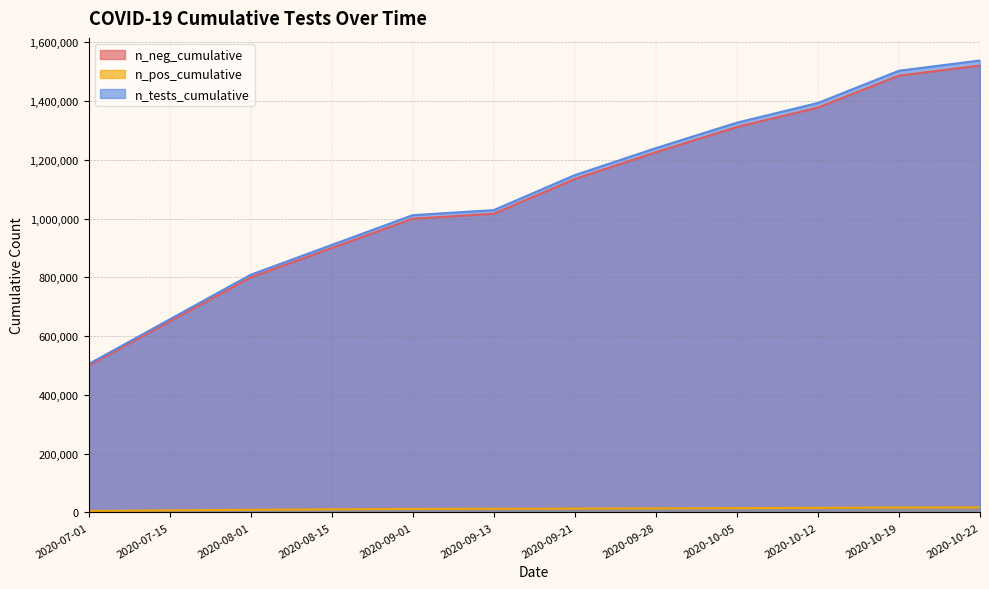

True or false: n_pos_cumulative and n_tests_cumulative cross at least once.

False